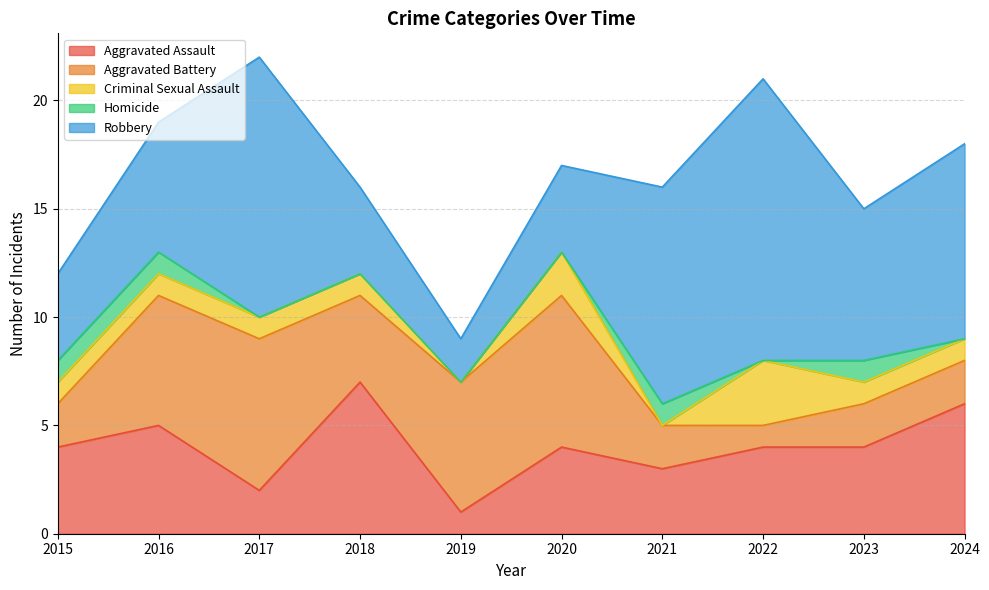

What is the value of the Robbery point at the 9th from the left?

7